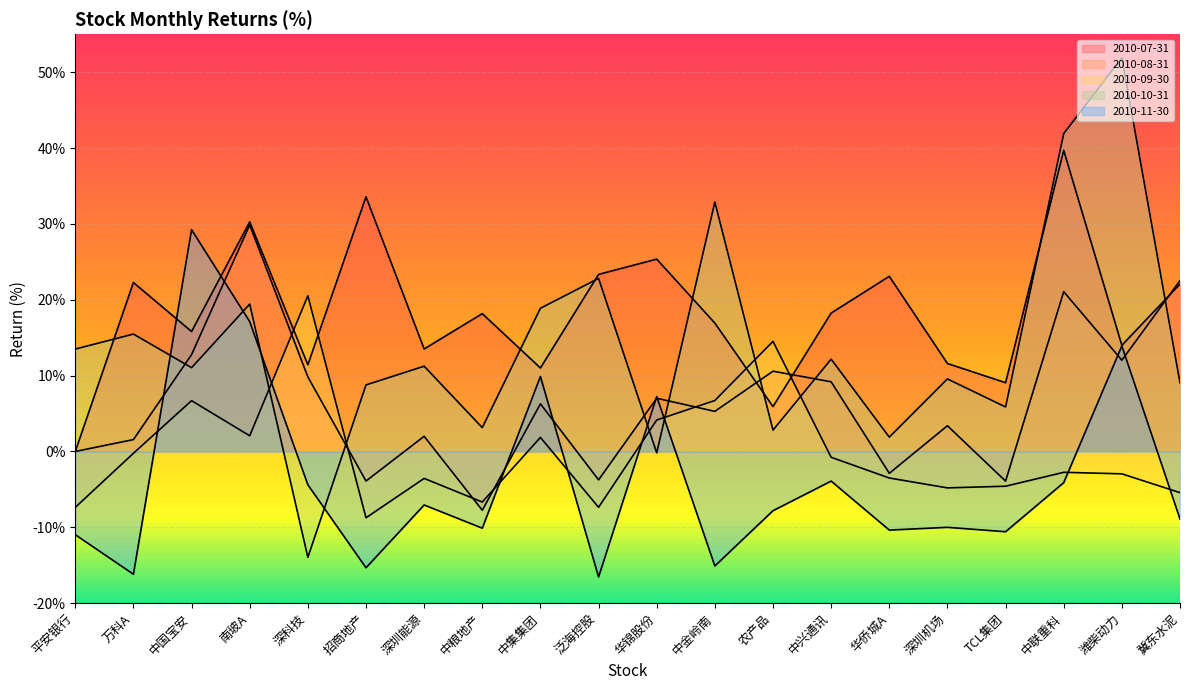

True or false: 2010-07-31 has more than 1 points higher than both neighbors.

True